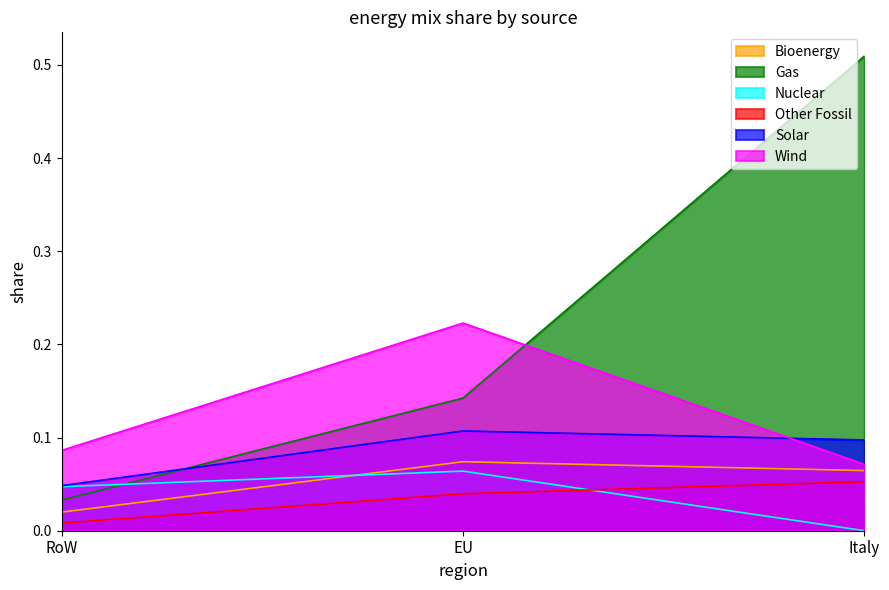

At how many categories does at least one series exceed 0?

3